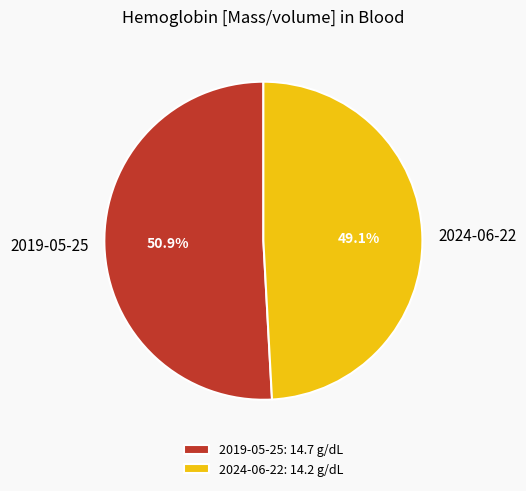

Does 2024-06-22 account for over 50% of the chart?

No